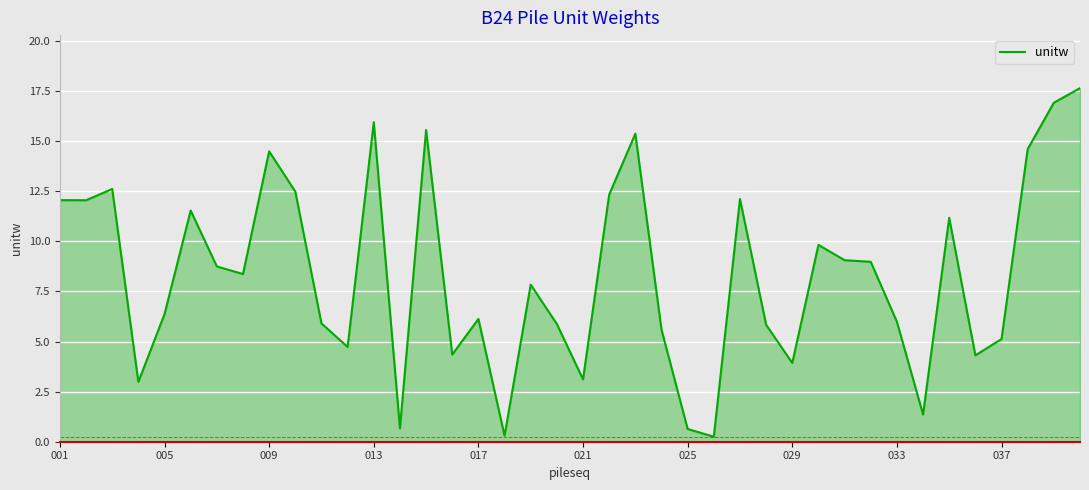

What is the minimum value shown in the chart?

0.3